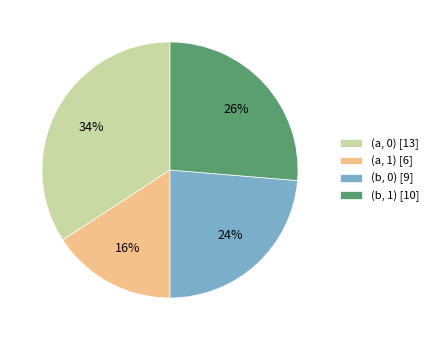

Is it true that (b, 0) [9] is 24% of the pie?

True